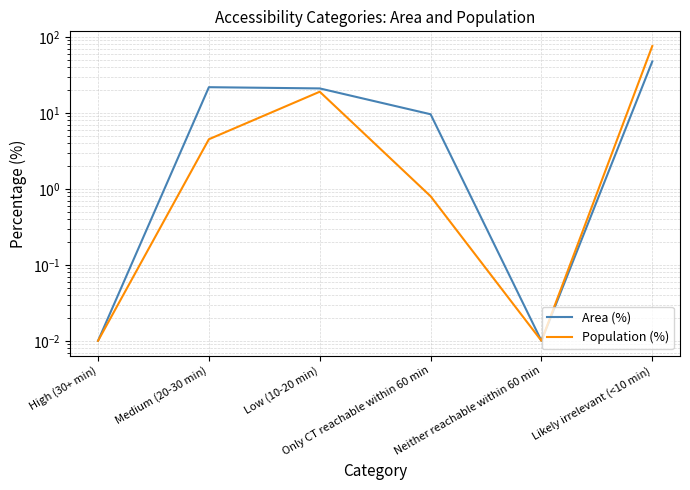

How many values in the Area (%) series are below 21?

3